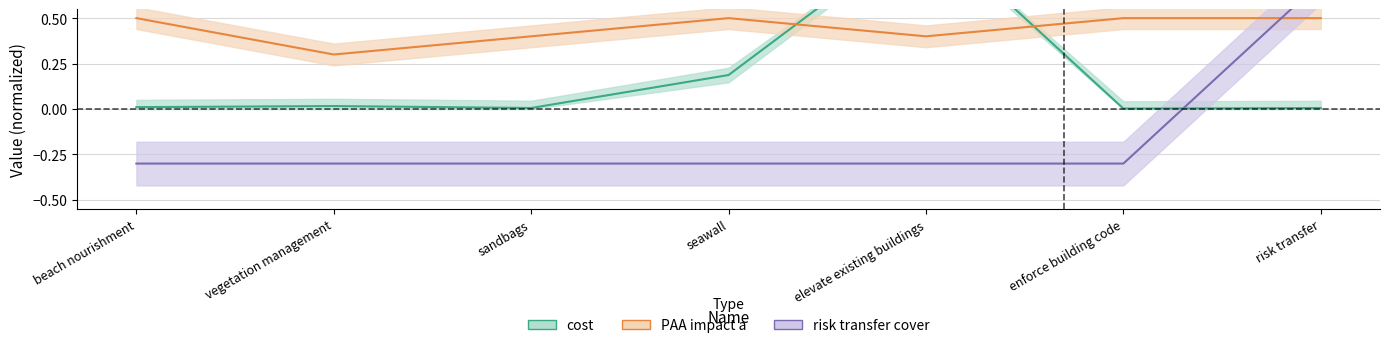

What is the difference between the maximum and second lowest values in the cost series?

1.0